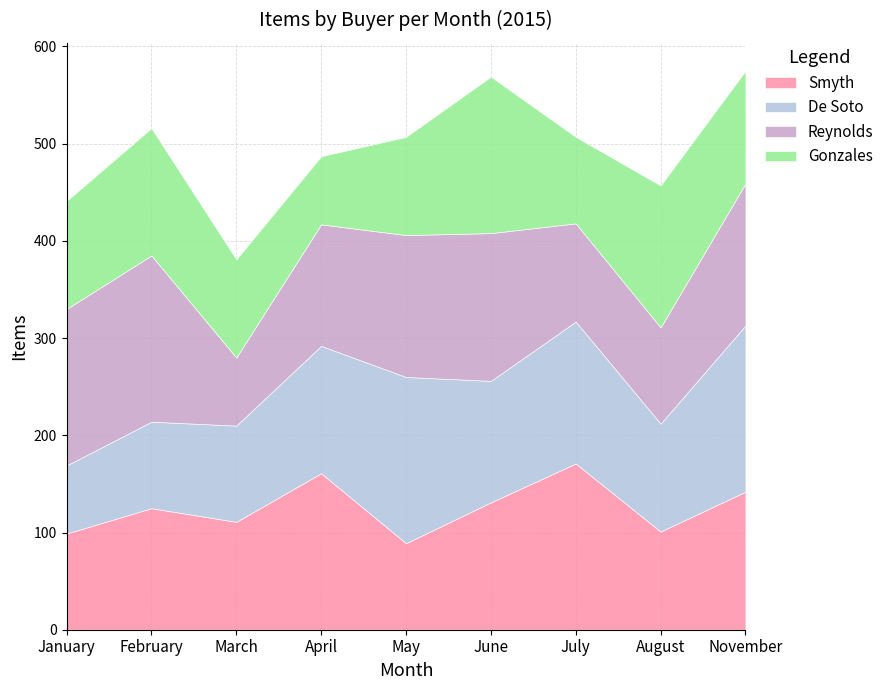

True or false: Gonzales has more than 1 points higher than both neighbors.

True